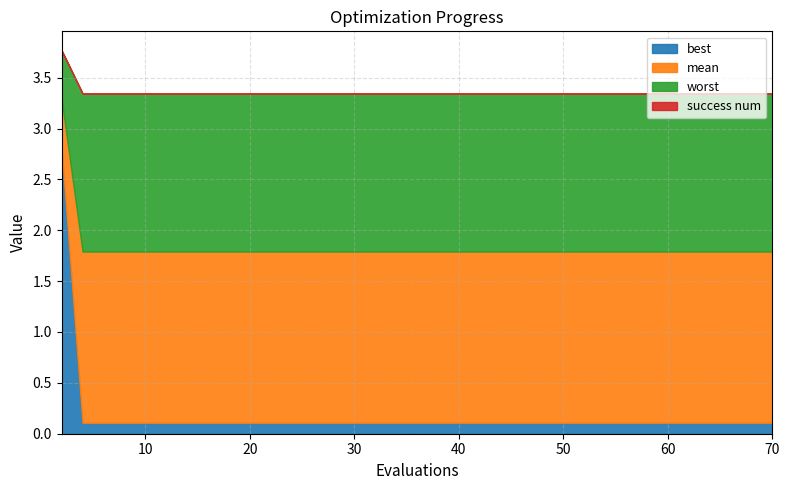

What is the highest value of the best series?

2.8